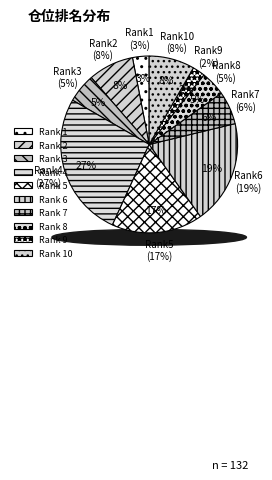

Rank the categories by value from highest to lowest.

4, 6, 5, 2, 10, 7, 3, 8, 1, 9